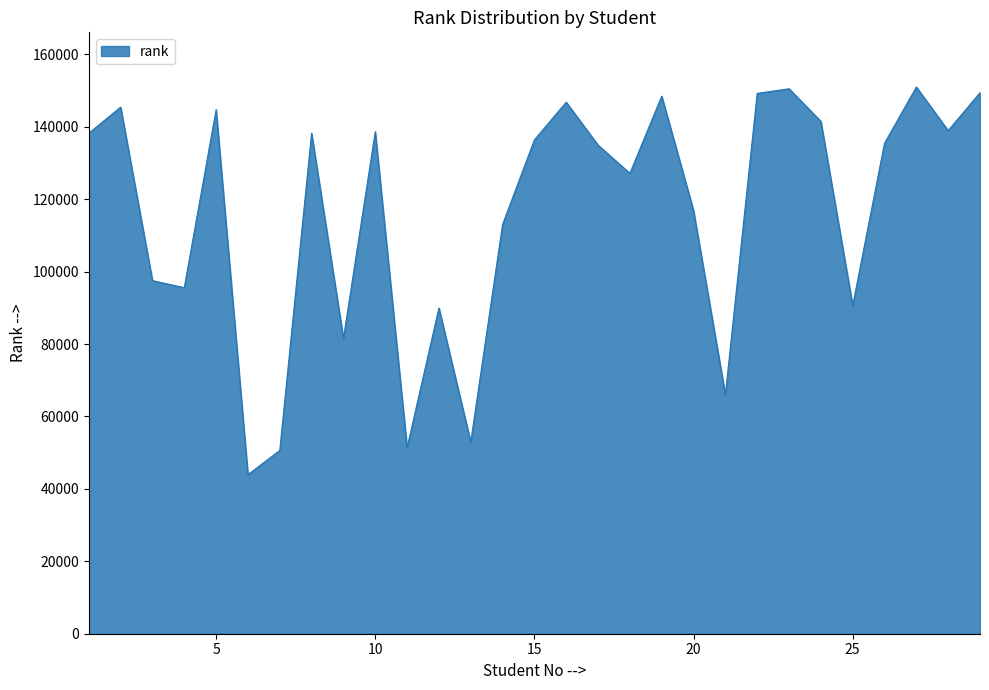

What is the difference between the maximum and minimum values?

107051